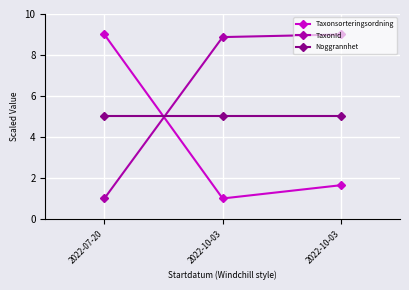

True or false: Taxonsorteringsordning has a value of 0.9 at 2022-10-03.

False